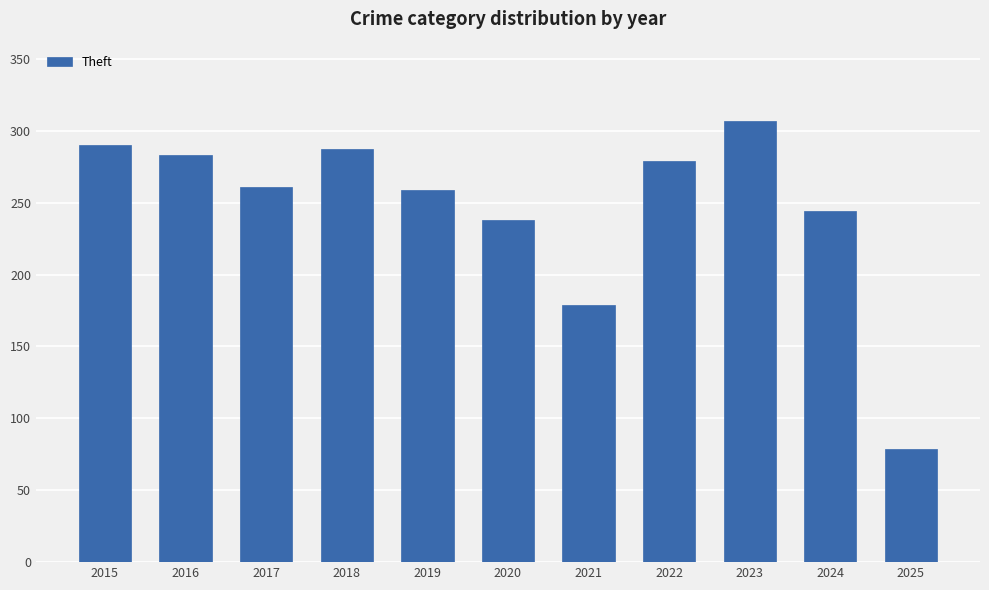

What is the average value?

246